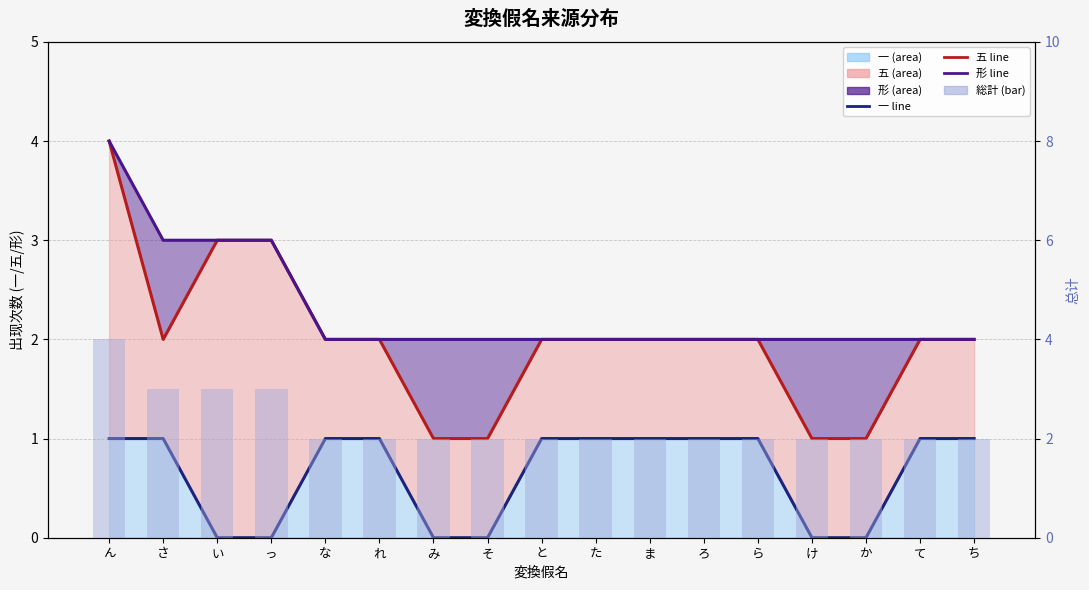

What position from the left is み?

7